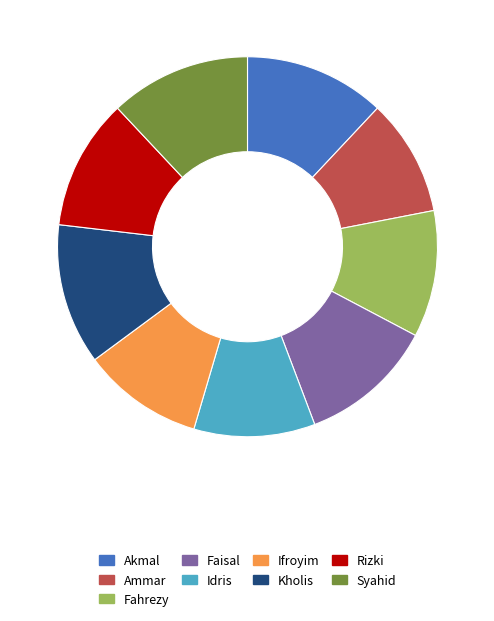

What is the ratio of the value at Fahrezy to the value at Idris?

1.0